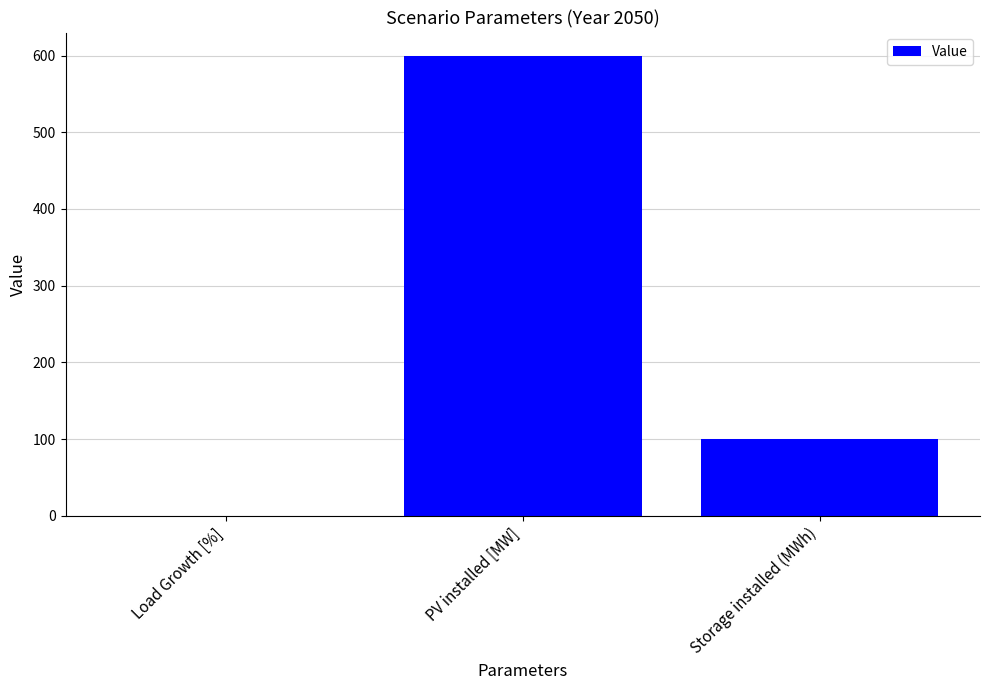

Which has a higher value, PV installed [MW] or Load Growth [%]?

PV installed [MW]